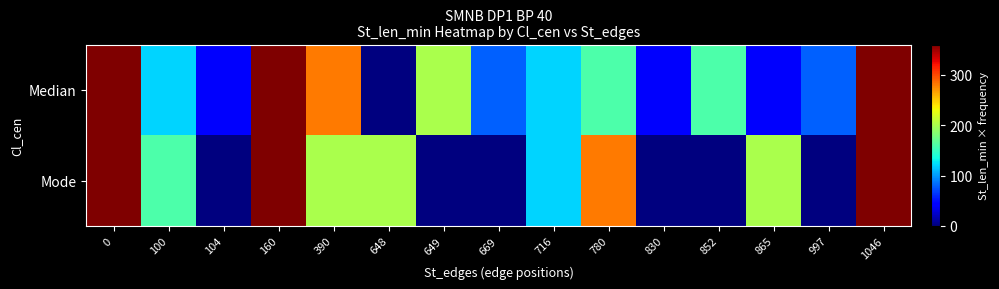

How many categories are shown in the chart?

15